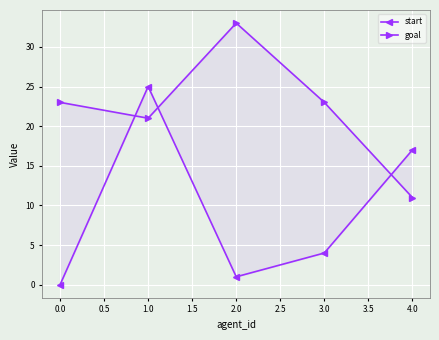

Which series ends up on top after the final intersection of start and goal?

start